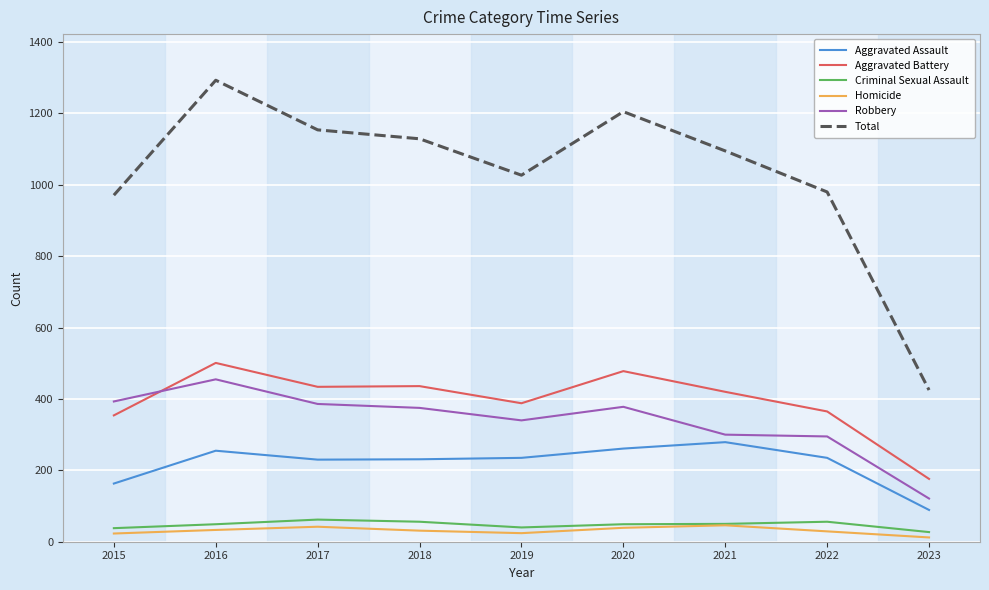

What is the difference between the highest and lowest values at 2019?

1003